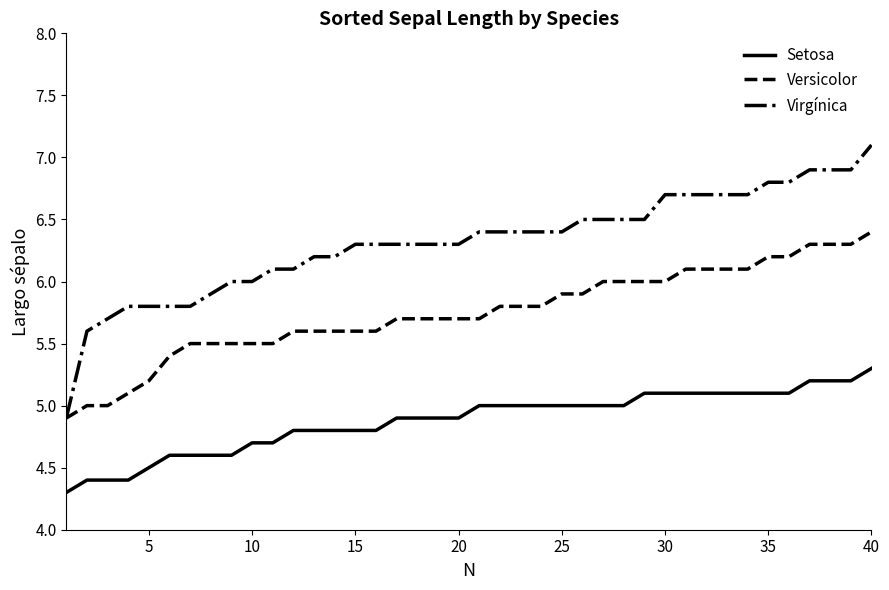

What is the lowest value of the Versicolor series?

4.9